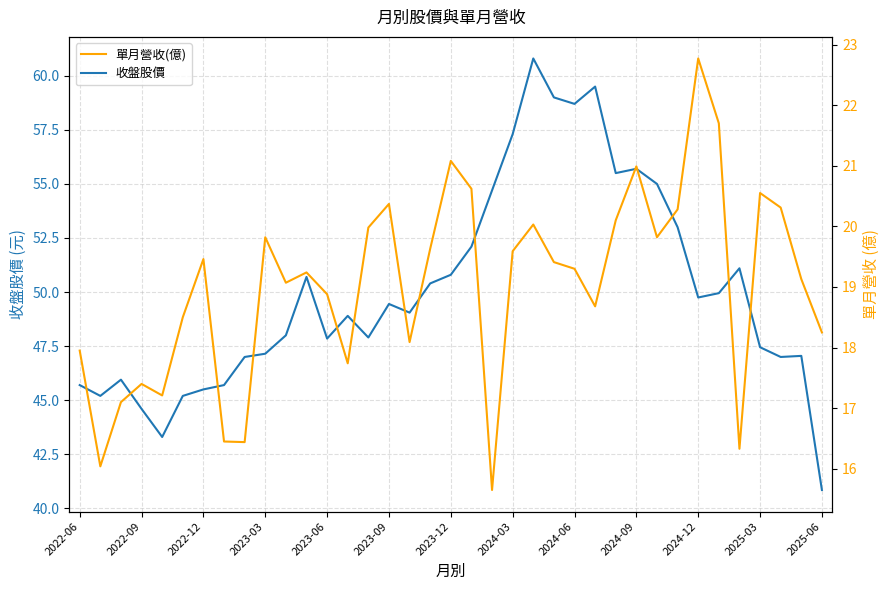

What value does the 單月營收(億) series have at 32?

16.3